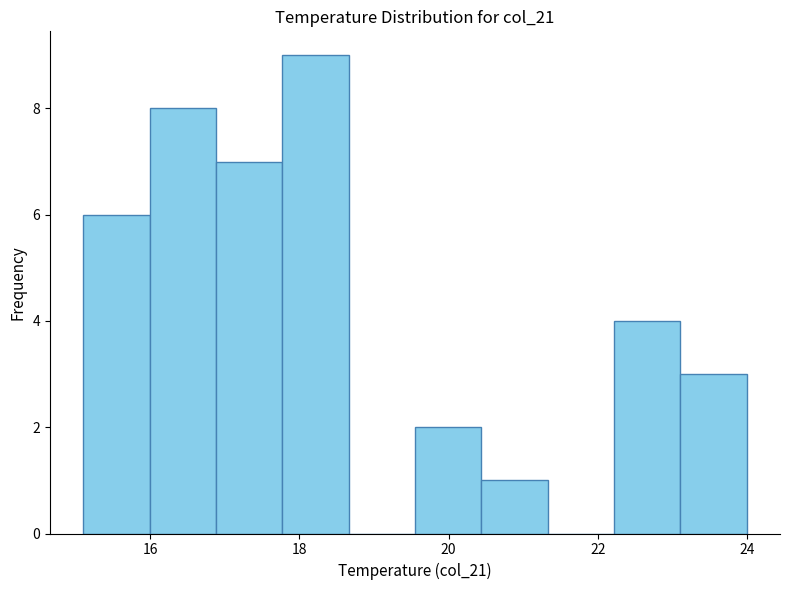

How tall is the bar that spans 20.4 to 21.4 on the x-axis? Neither the bar edges nor the heights are printed on the chart, so give them approximately, as read against the axes.

1